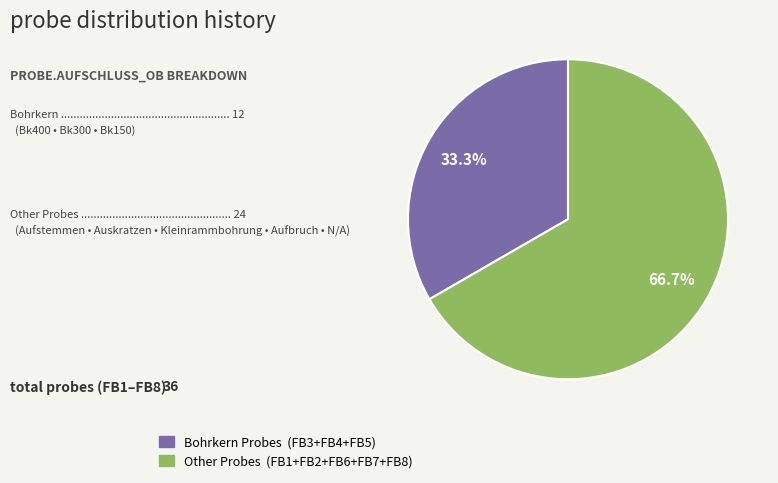

How many segments does this pie chart have?

2